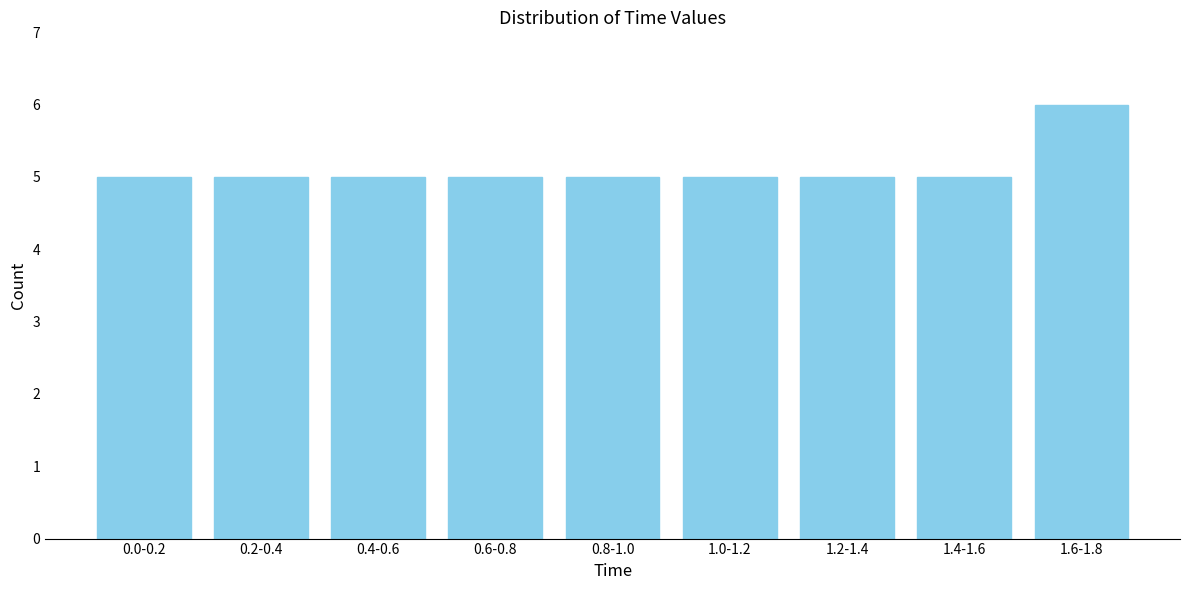

Reading right to left, what are all the values shown in this chart?

1.6-1.8=6	1.4-1.6=5	1.2-1.4=5	1.0-1.2=5	0.8-1.0=5	0.6-0.8=5	0.4-0.6=5	0.2-0.4=5	0.0-0.2=5